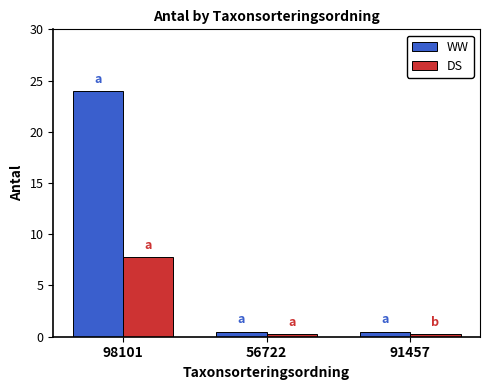

Reading left to right, transcribe all the data shown in this chart.

WW: 98101=24.0	56722=0.5	91457=0.5
DS: 98101=7.8	56722=0.3	91457=0.3